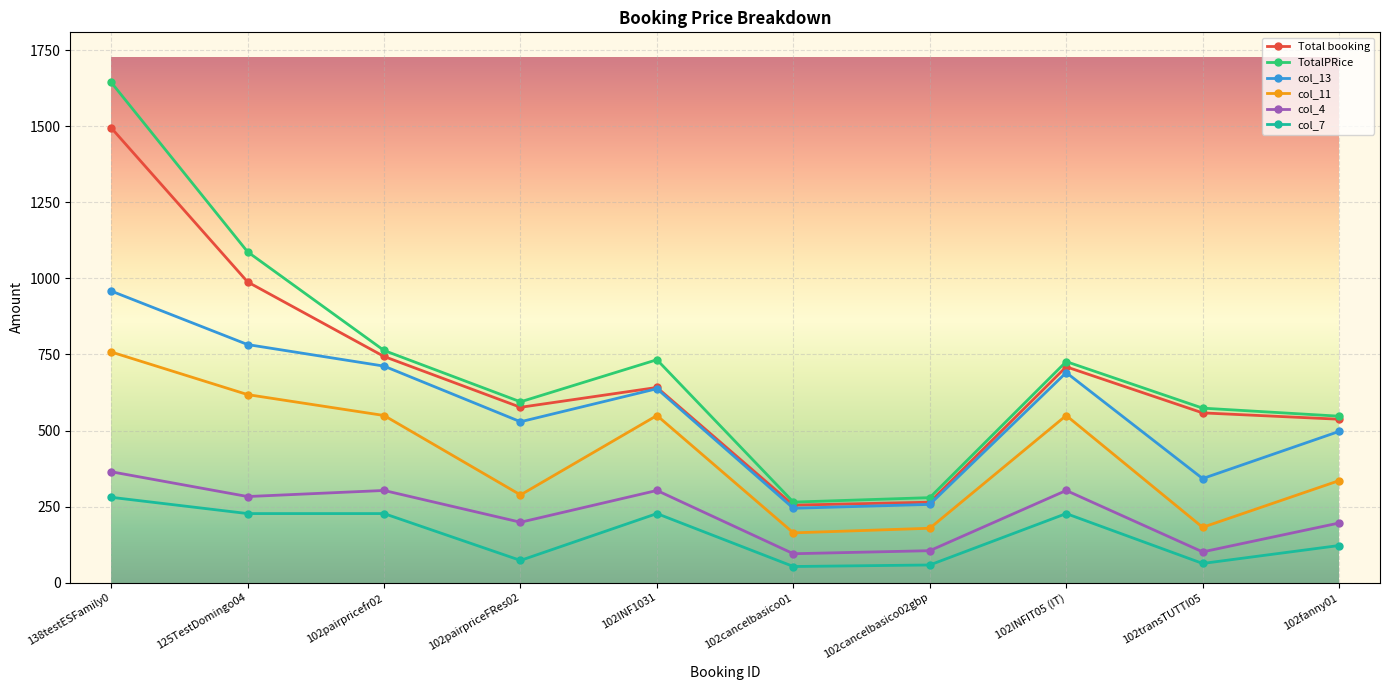

What is the maximum value shown in the chart?

1644.6